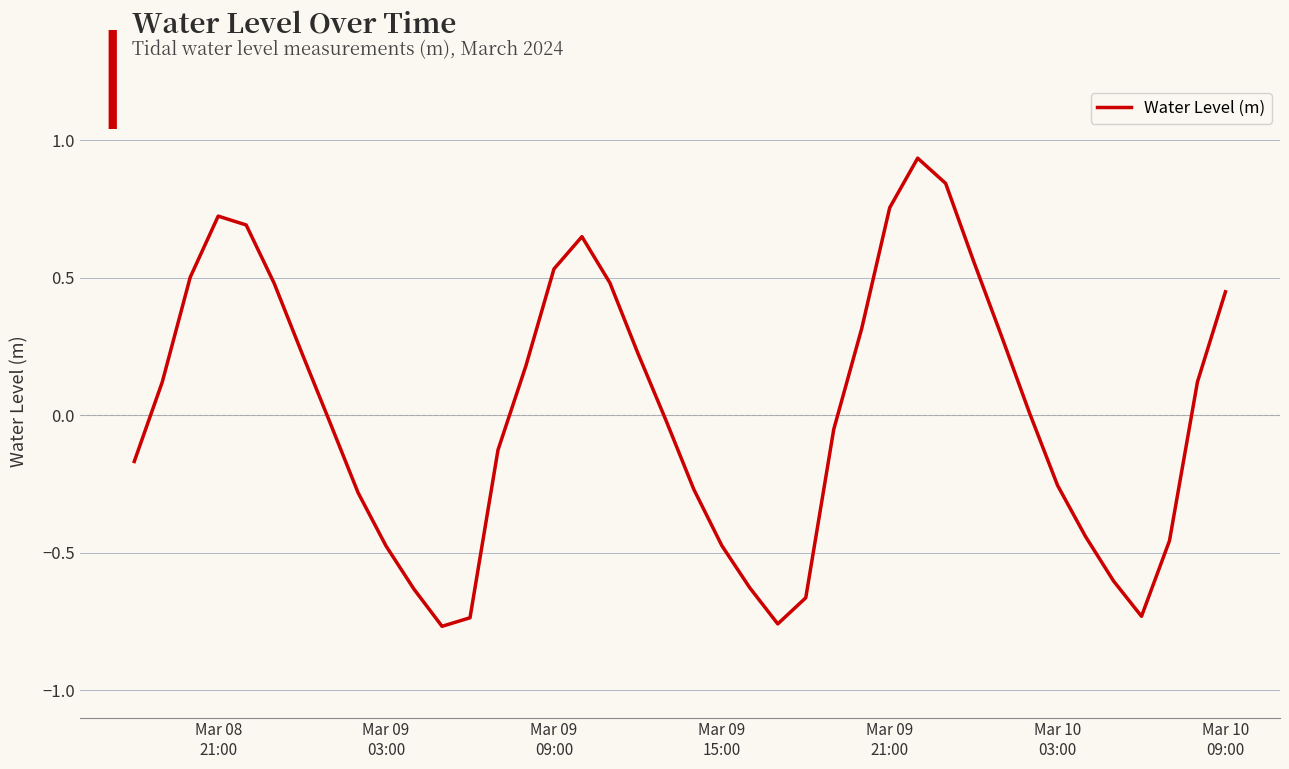

What is the difference between the maximum and minimum values?

1.7